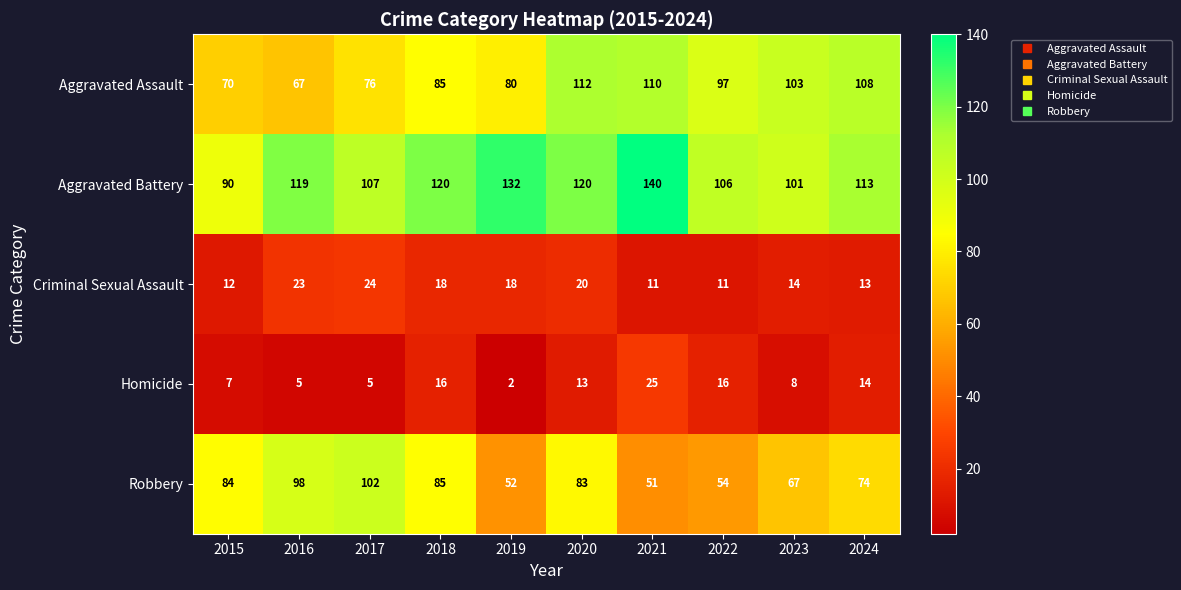

True or false: Homicide has a value of 7 at 2015.

True